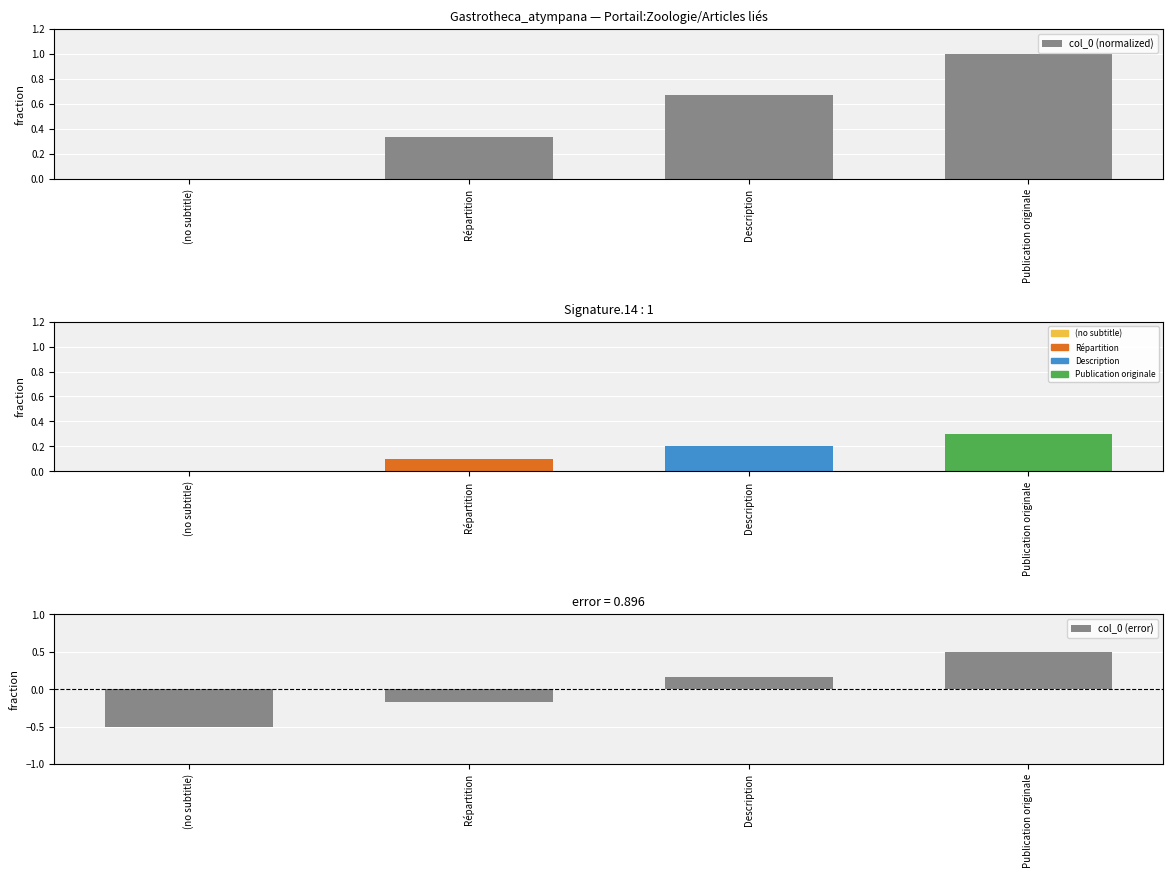

What is the difference between the second highest and minimum values in the col_0 (error) series?

0.7